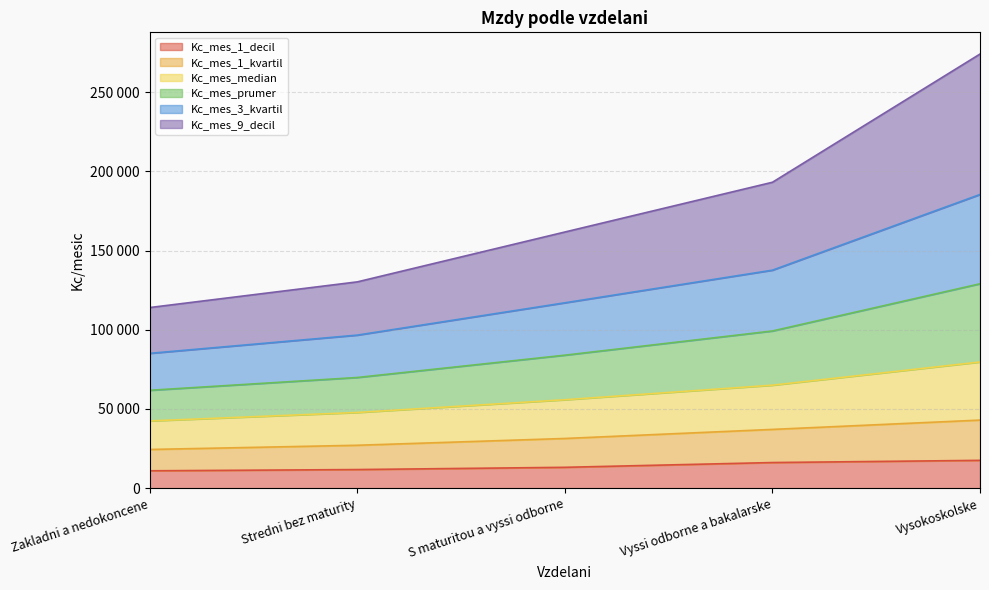

Count the number of categories in the chart.

5